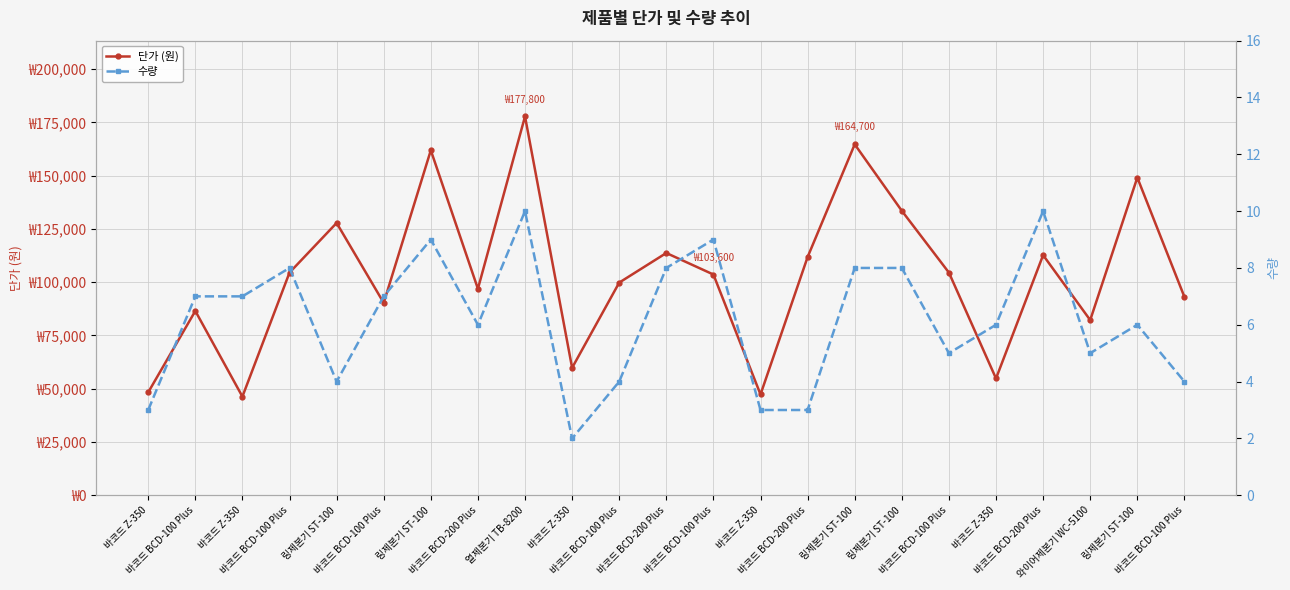

What is the maximum value for 수량?

10